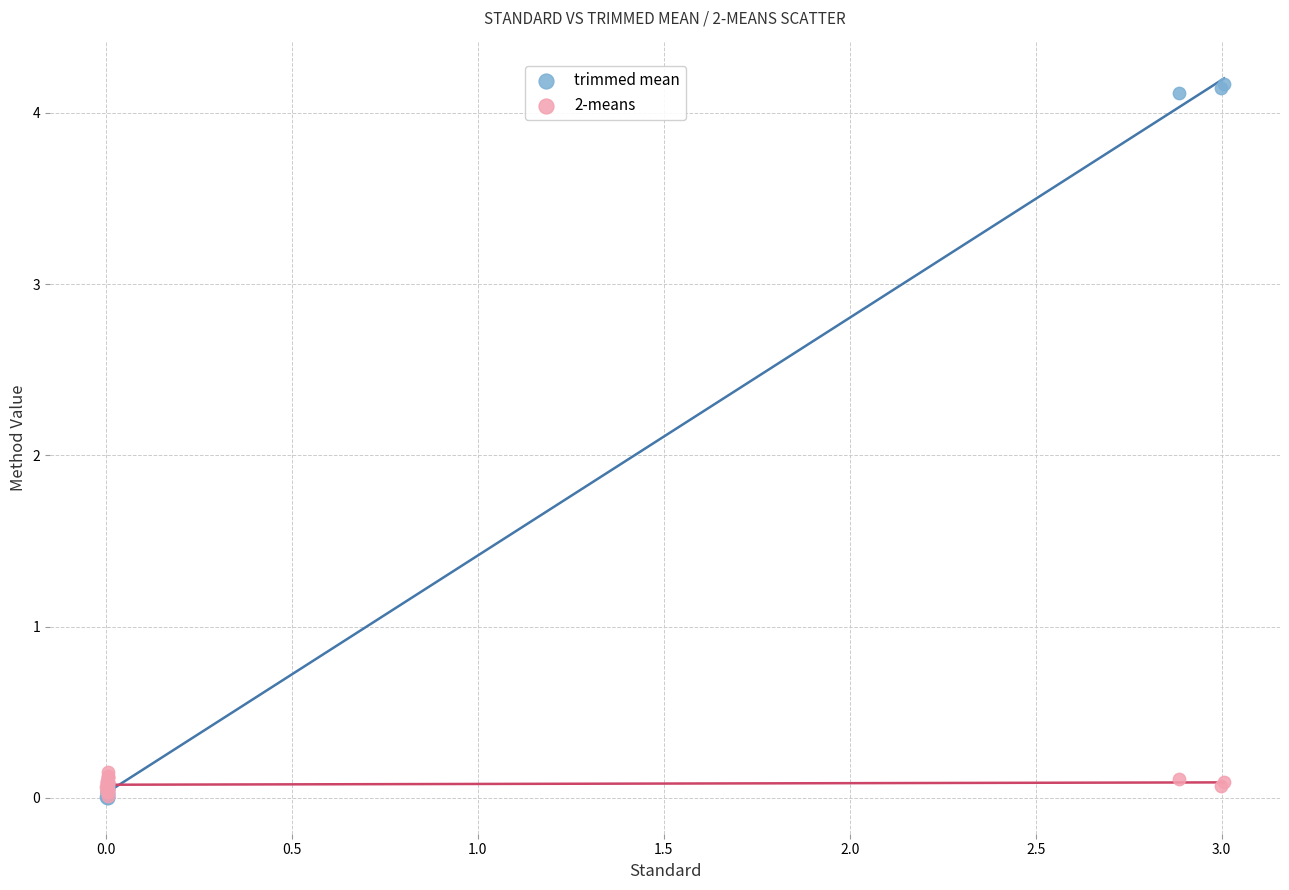

What are all the series names shown in the legend?

trimmed mean, 2-means